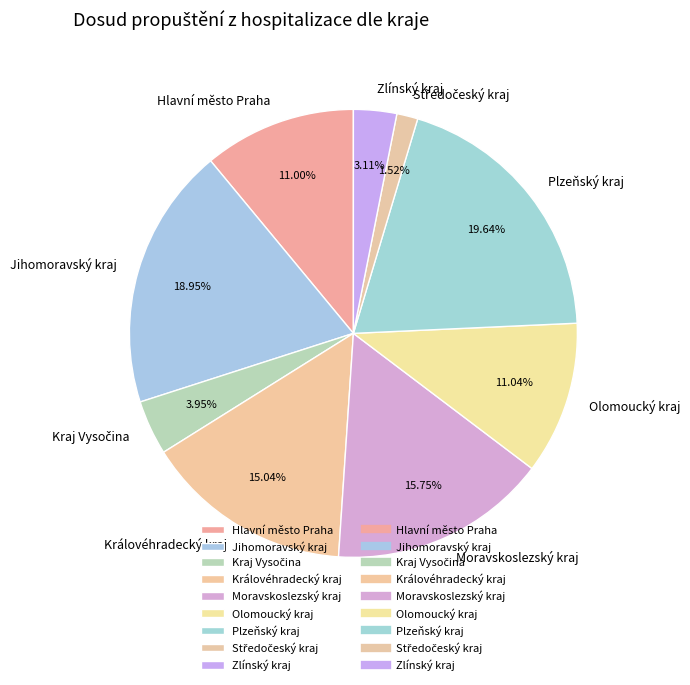

To the nearest percent, what is the combined percentage of Hlavní město Praha and Královéhradecký kraj?

26%